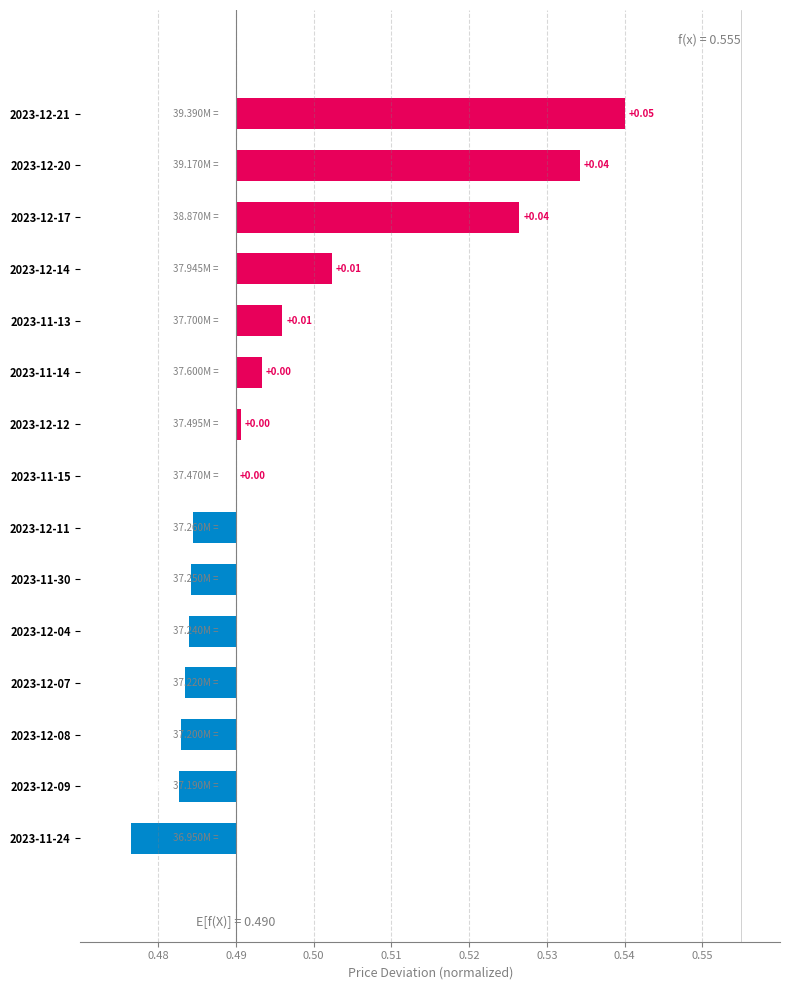

The chart shows a value of -0.0 at 2023-11-30. True or false?

False